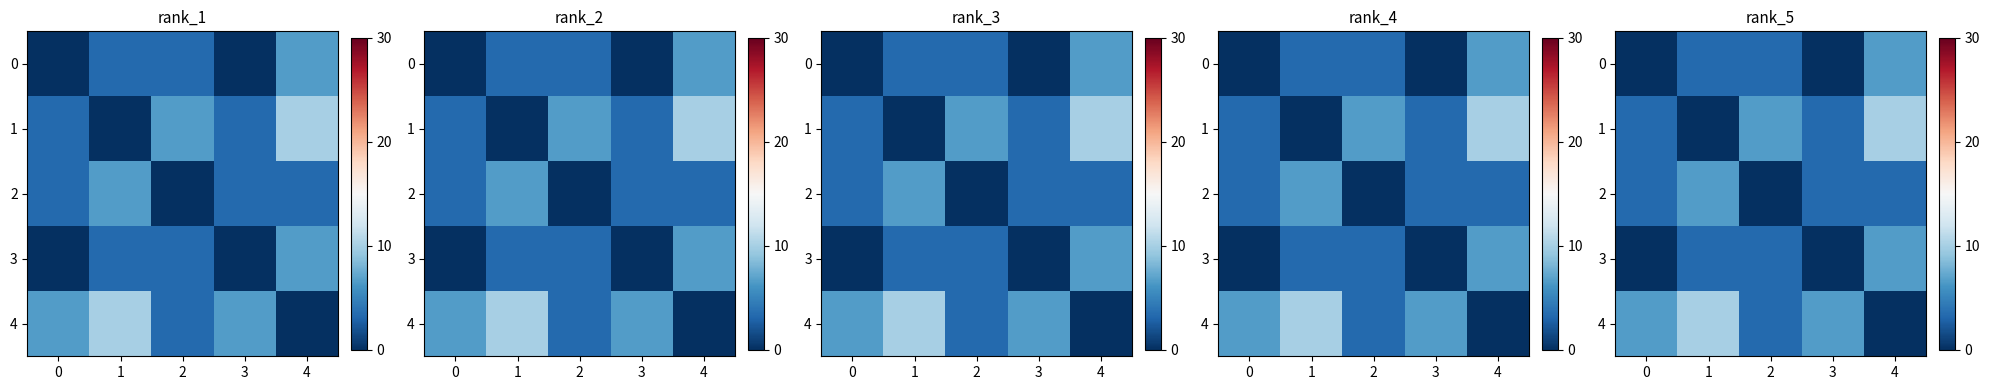

List the series in order of their peak value, lowest first.

0, 2, 3, 1, 4